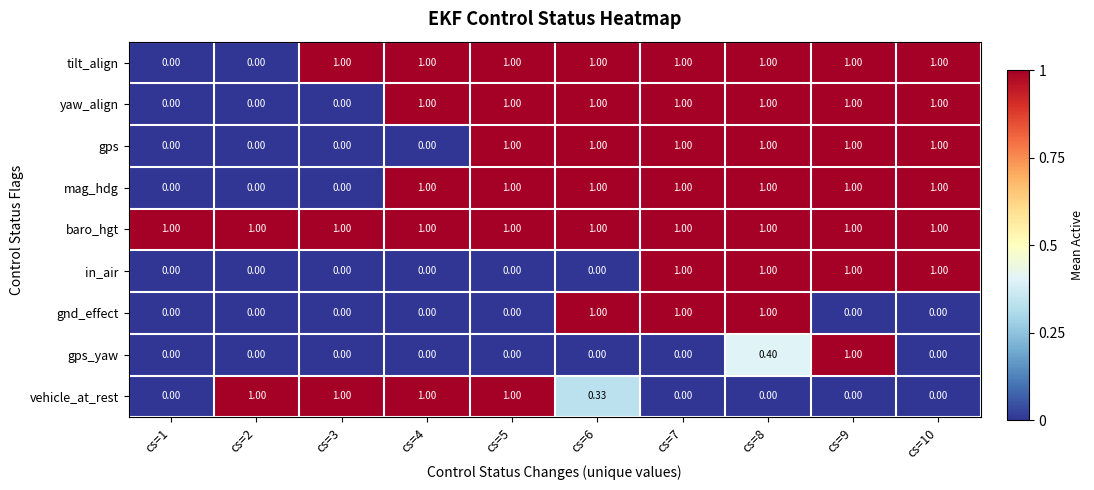

Is the value of gps at cs=3 greater than the value of vehicle_at_rest at cs=3?

No